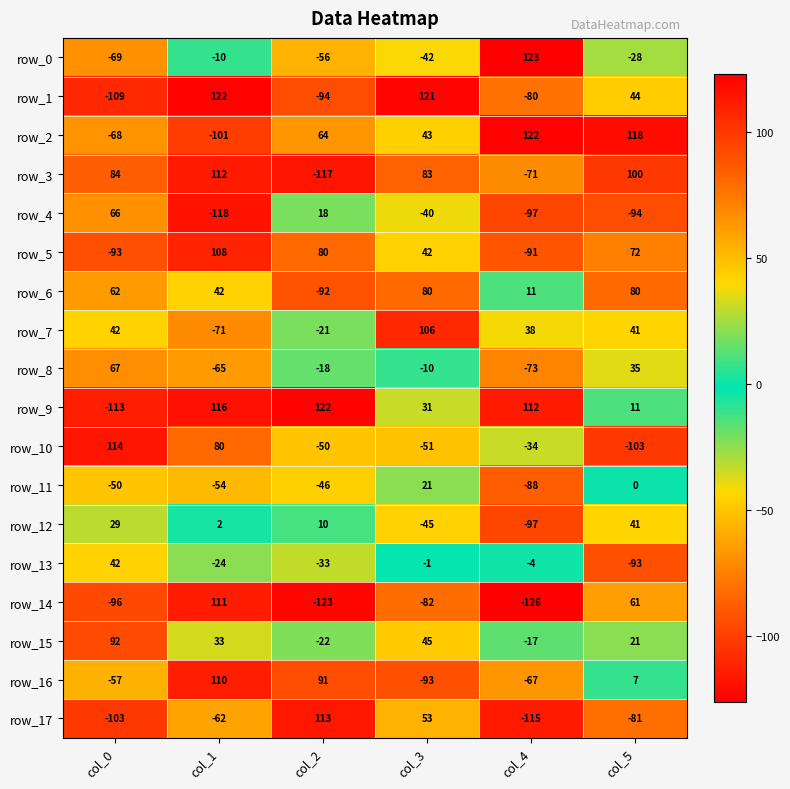

How many categories are shown in the chart?

6